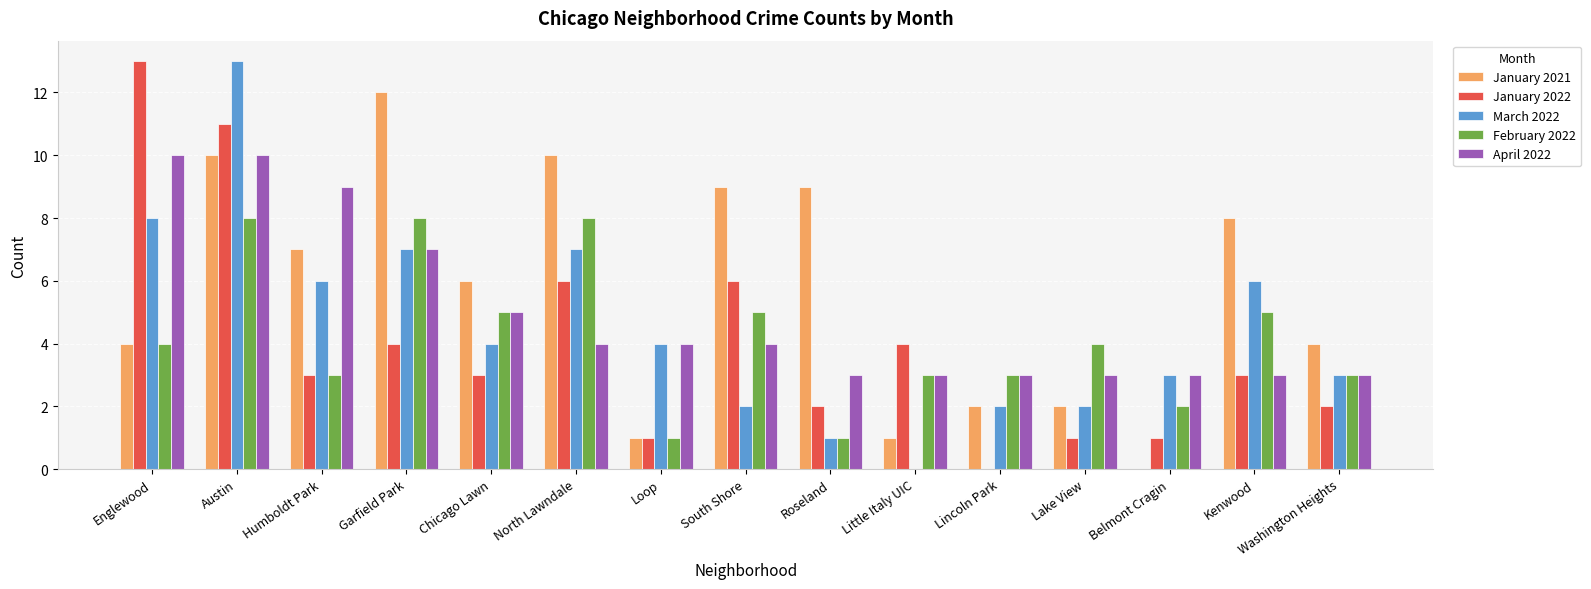

Which series has the largest total across all categories?

January 2021